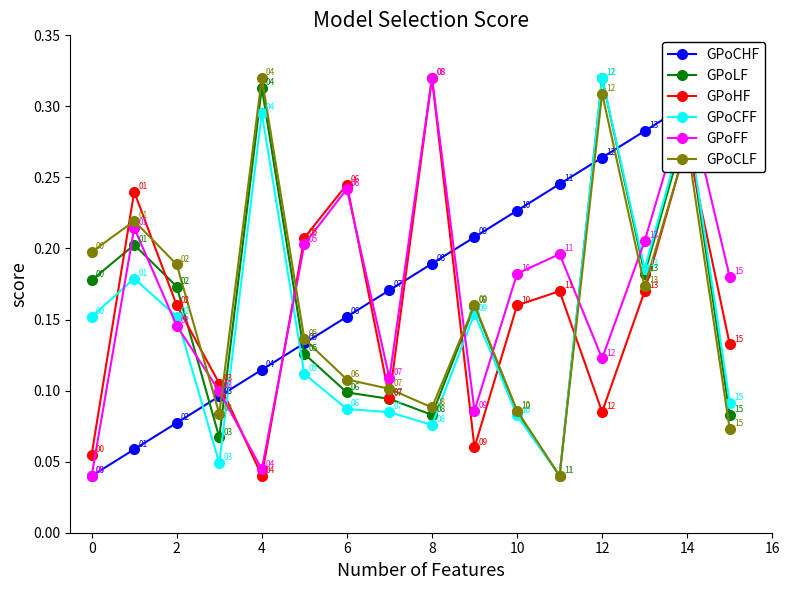

Where is the first local minimum for GPoHF?

4